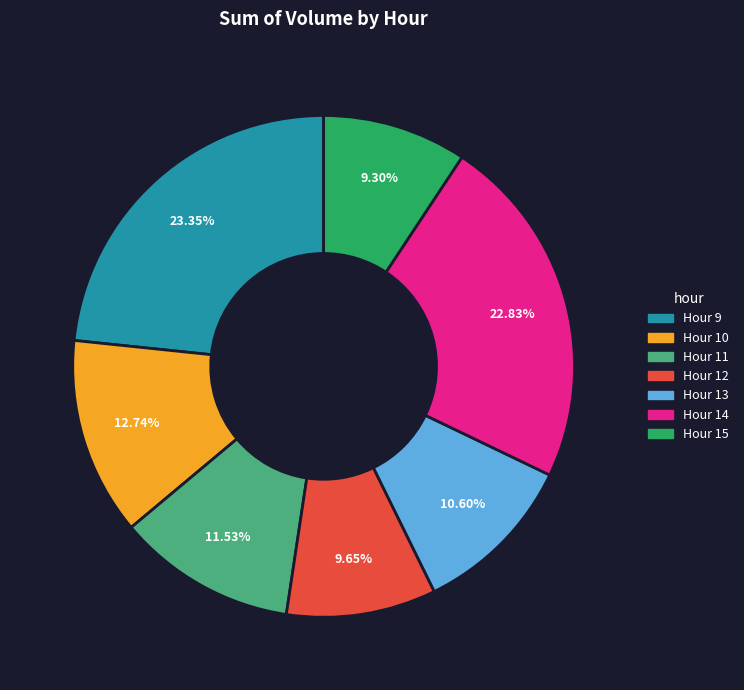

Is there any slice that represents more than half of the pie?

No